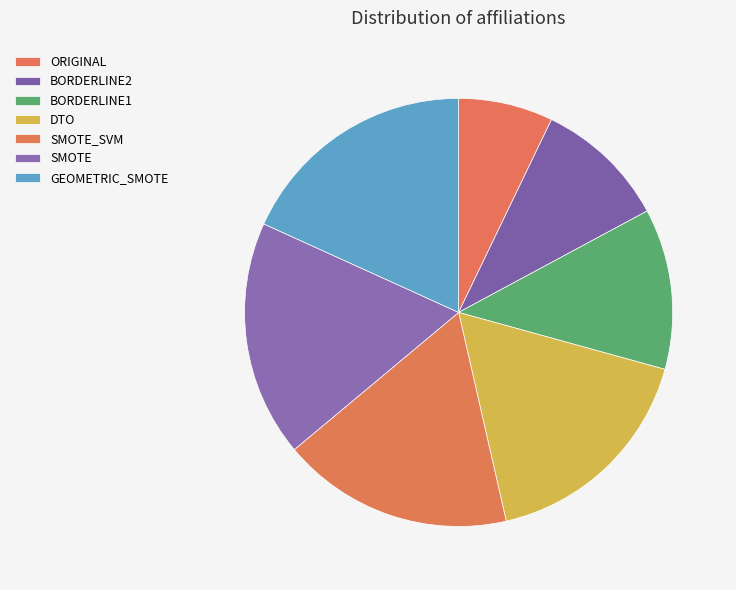

What percentage is the ORIGINAL slice, to the nearest percent?

7%